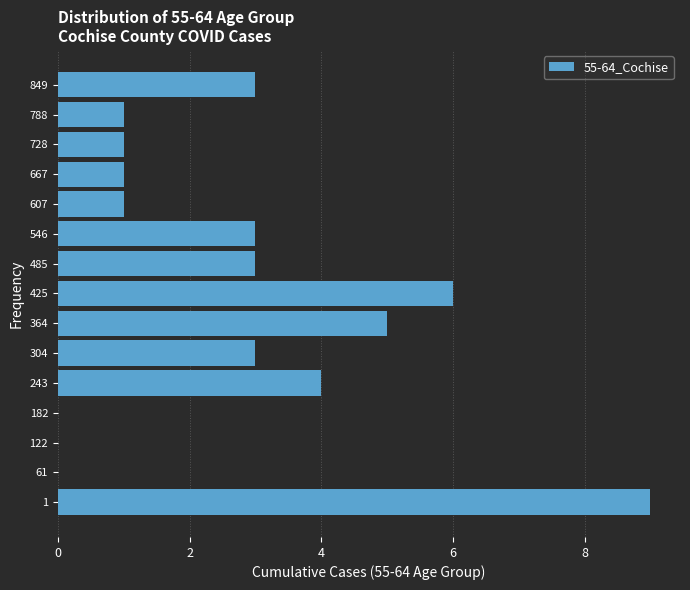

Reading top to bottom, list all the values displayed in this chart.

849=3	788=1	728=1	667=1	607=1	546=3	485=3	425=6	364=5	304=3	243=4	182=0	122=0	61=0	1=9